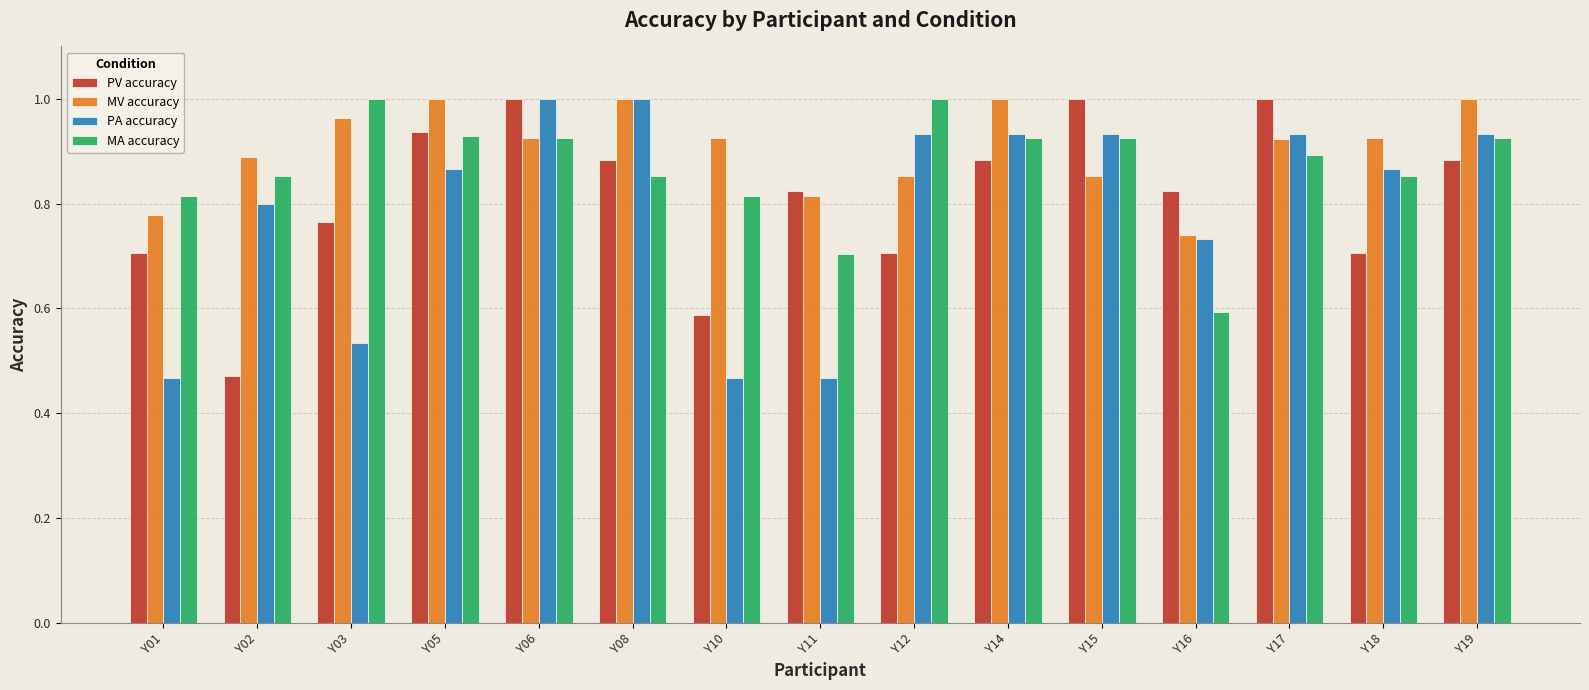

What is the spread (max minus min) of values at Y16?

0.2